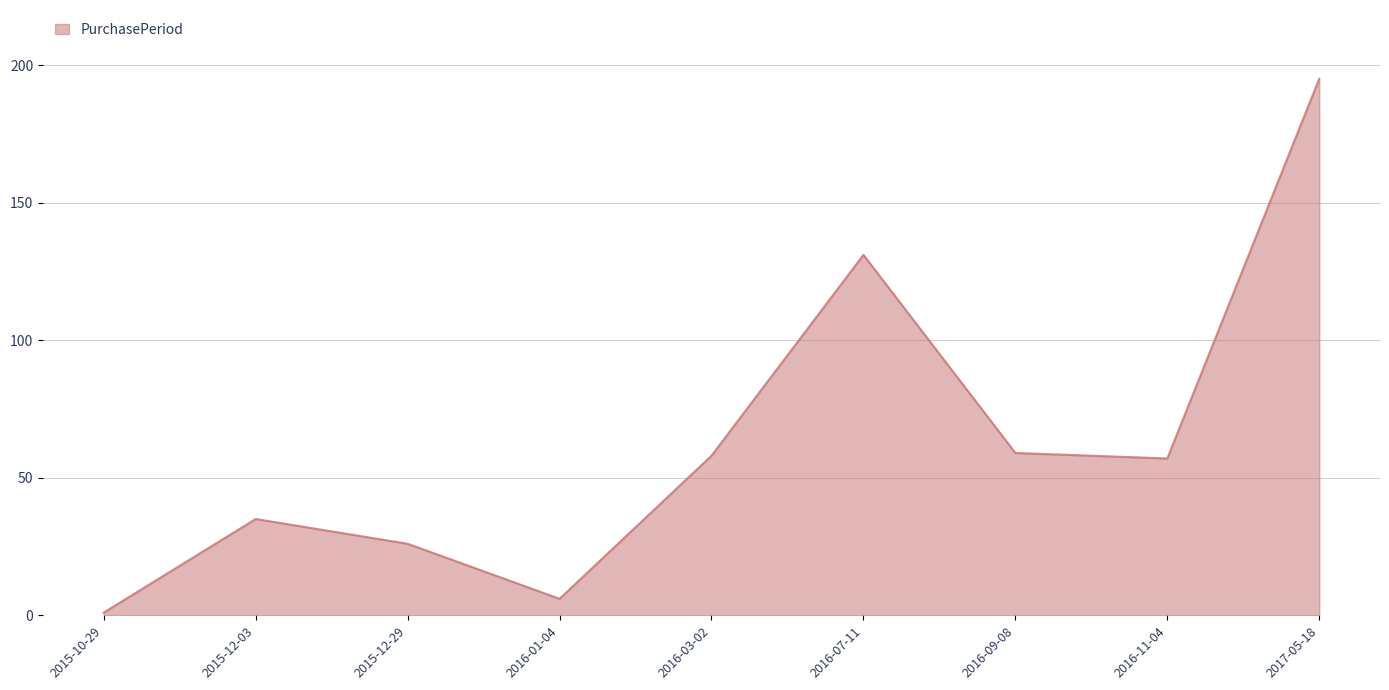

What is the sum of the values at 2015-12-29 and 2016-11-04?

83